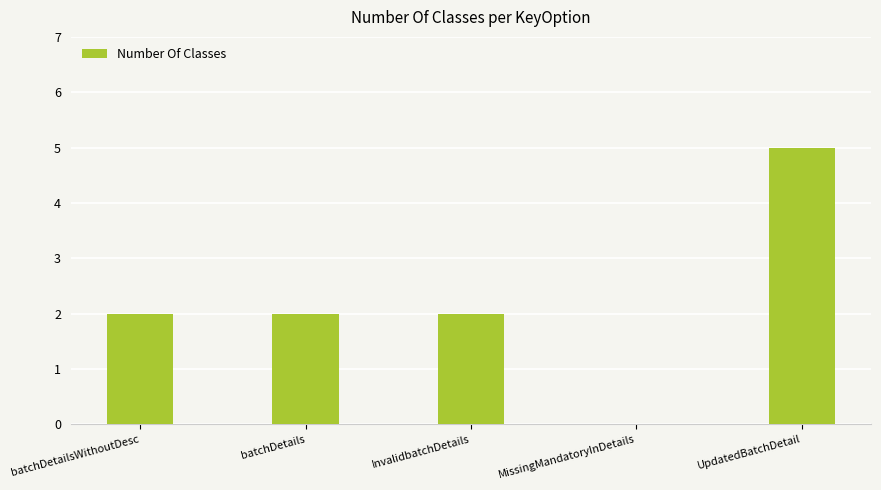

What is the change in value from InvalidbatchDetails to UpdatedBatchDetail?

+3